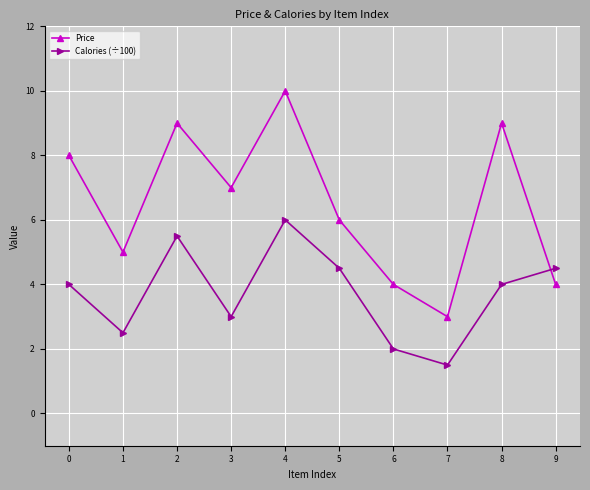

After their last crossing, which series has the higher values: Calories (÷100) or Price?

Calories (÷100)